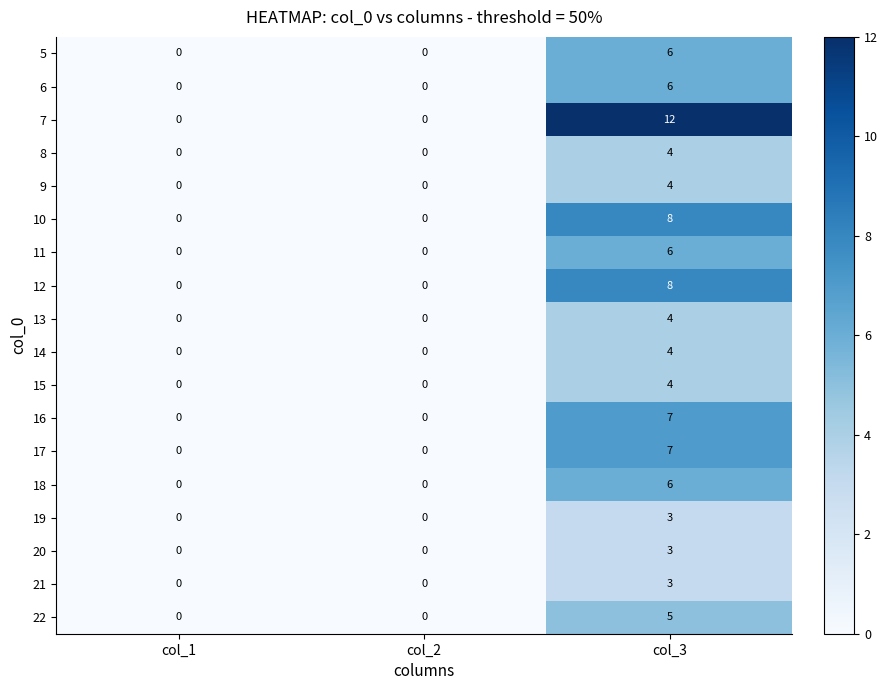

What is the difference between the maximum and minimum values in the 21 series?

3